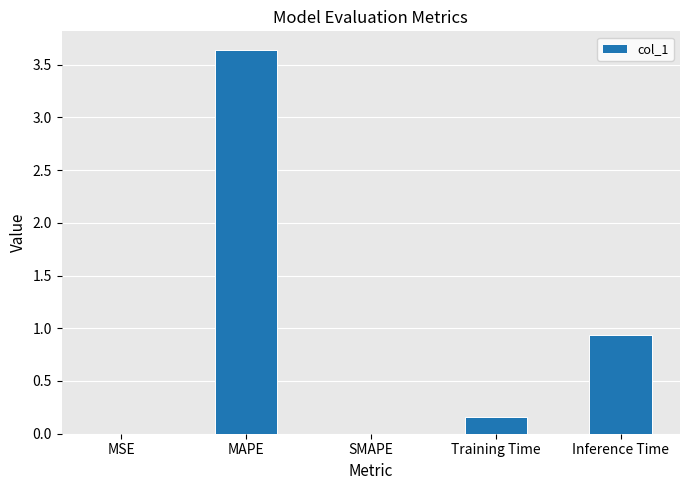

The chart shows a value of 1.5 at Inference Time. True or false?

False